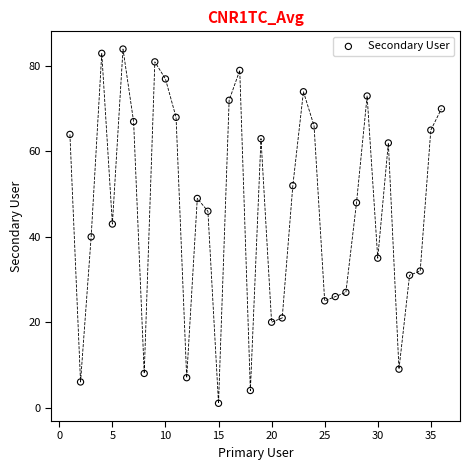

What Y value in the scatter plot is closest to 42?

43